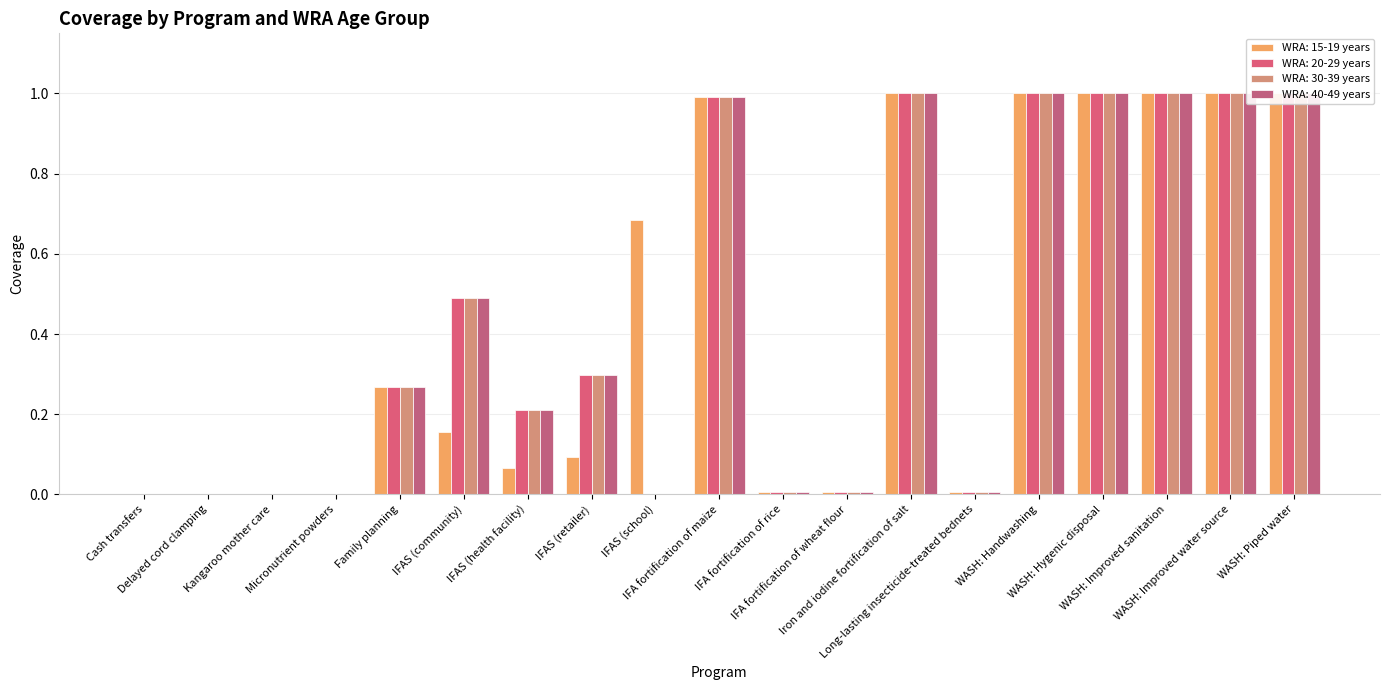

Reading left to right, transcribe all the data shown in this chart.

WRA: 15-19 years: 0.0	0.0	0.0	0.0	0.3	0.2	0.1	0.1	0.7	1.0	0.0	0.0	1.0	0.0	1.0	1.0	1.0	1.0	1.0
WRA: 20-29 years: 0.0	0.0	0.0	0.0	0.3	0.5	0.2	0.3	0.0	1.0	0.0	0.0	1.0	0.0	1.0	1.0	1.0	1.0	1.0
WRA: 30-39 years: 0.0	0.0	0.0	0.0	0.3	0.5	0.2	0.3	0.0	1.0	0.0	0.0	1.0	0.0	1.0	1.0	1.0	1.0	1.0
WRA: 40-49 years: 0.0	0.0	0.0	0.0	0.3	0.5	0.2	0.3	0.0	1.0	0.0	0.0	1.0	0.0	1.0	1.0	1.0	1.0	1.0